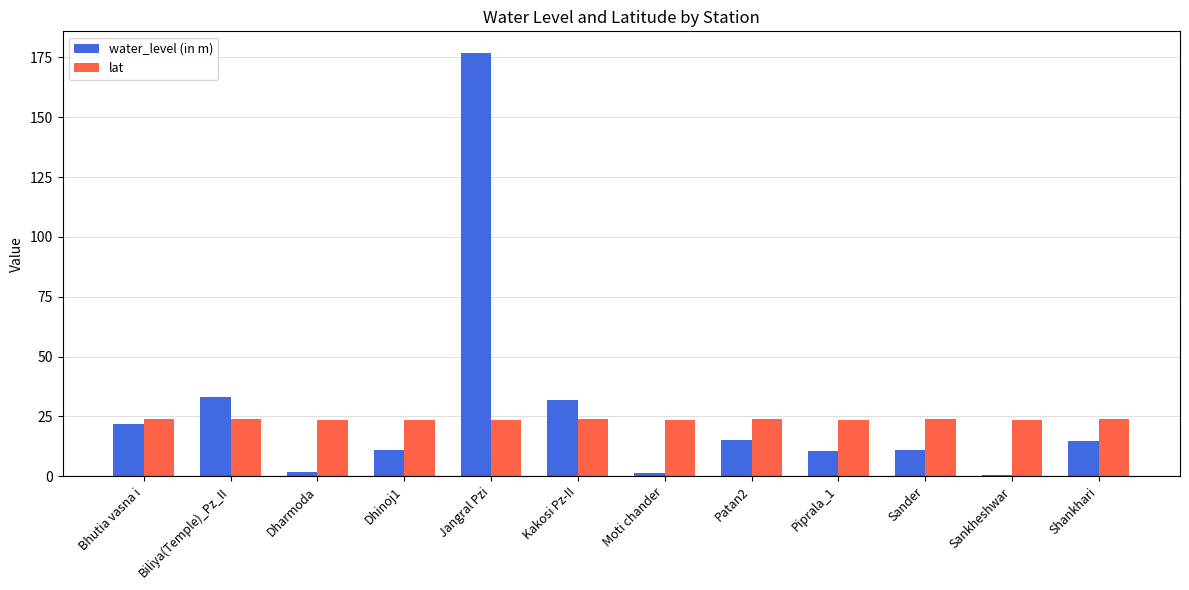

Is the value of water_level (in m) at Shankhari greater than the value of lat at Sankheshwar?

No